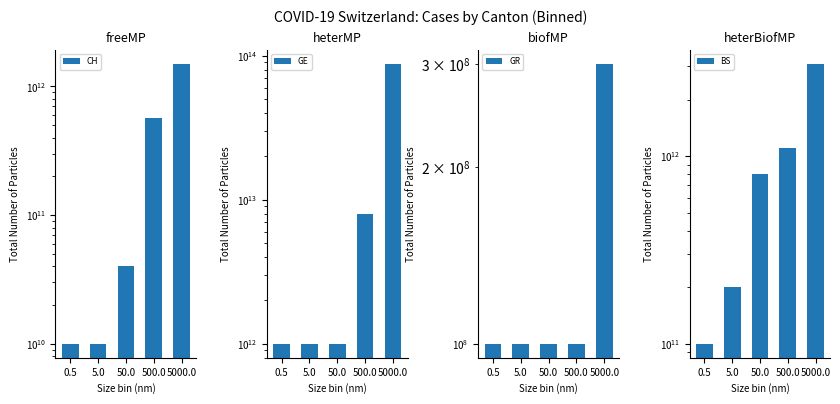

What are all the series names shown in the legend?

CH, GE, GR, BS